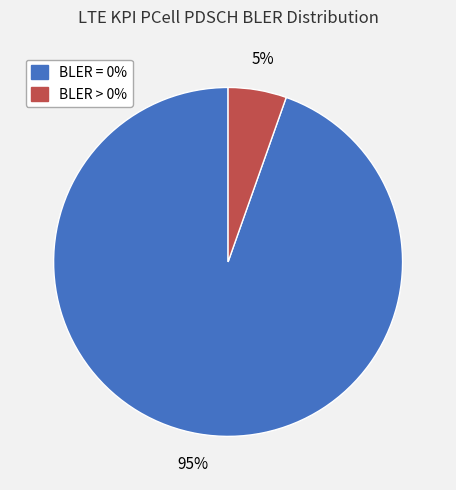

To the nearest percent, what is the average slice percentage?

50%